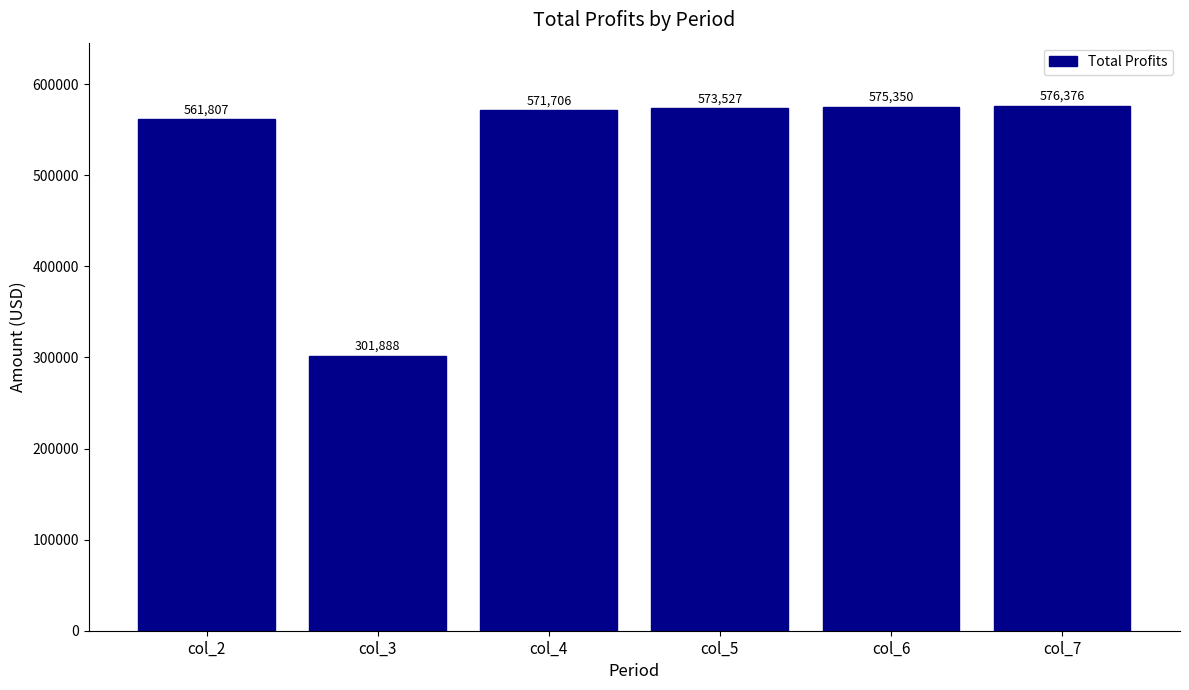

What is the sum of all values?

3160653.4